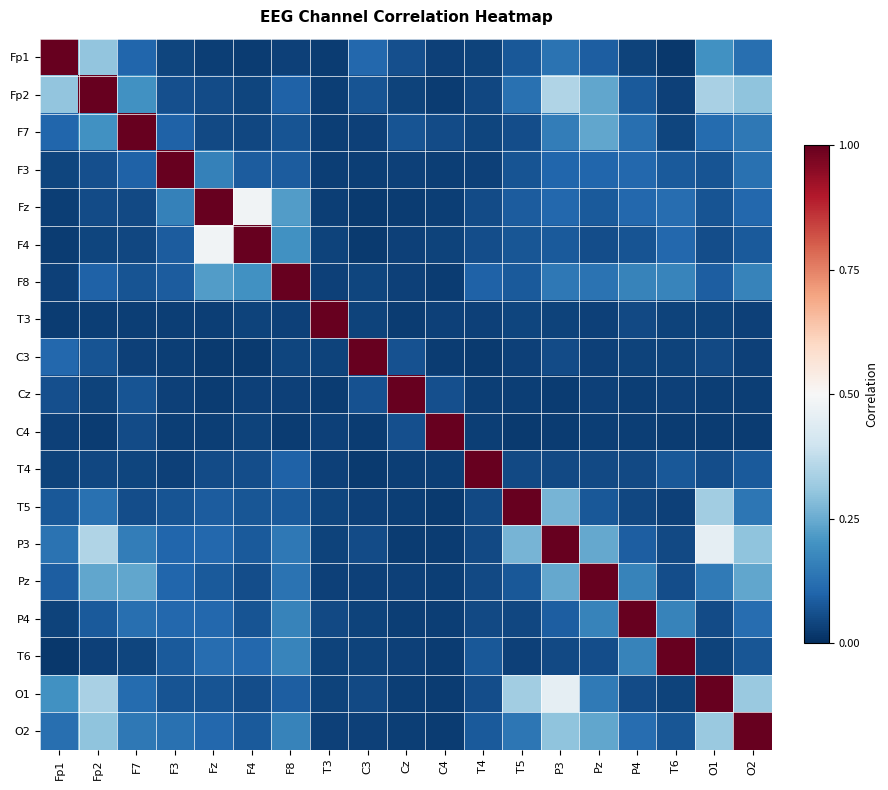

Reading left to right, list all the values displayed in this chart.

Fp1: Fp1=1.0	Fp2=0.3	F7=0.1	F3=0.0	Fz=0.0	F4=0.0	F8=0.0	T3=0.0	C3=0.1	Cz=0.1	C4=0.0	T4=0.0	T5=0.1	P3=0.1	Pz=0.1	P4=0.0	T6=0.0	O1=0.2	O2=0.1
Fp2: Fp1=0.3	Fp2=1.0	F7=0.2	F3=0.1	Fz=0.1	F4=0.0	F8=0.1	T3=0.0	C3=0.1	Cz=0.0	C4=0.0	T4=0.0	T5=0.1	P3=0.3	Pz=0.2	P4=0.1	T6=0.0	O1=0.3	O2=0.3
F7: Fp1=0.1	Fp2=0.2	F7=1.0	F3=0.1	Fz=0.1	F4=0.0	F8=0.1	T3=0.0	C3=0.0	Cz=0.1	C4=0.1	T4=0.0	T5=0.1	P3=0.2	Pz=0.2	P4=0.1	T6=0.0	O1=0.1	O2=0.1
F3: Fp1=0.0	Fp2=0.1	F7=0.1	F3=1.0	Fz=0.2	F4=0.1	F8=0.1	T3=0.0	C3=0.0	Cz=0.0	C4=0.0	T4=0.0	T5=0.1	P3=0.1	Pz=0.1	P4=0.1	T6=0.1	O1=0.1	O2=0.1
Fz: Fp1=0.0	Fp2=0.1	F7=0.1	F3=0.2	Fz=1.0	F4=0.5	F8=0.2	T3=0.0	C3=0.0	Cz=0.0	C4=0.0	T4=0.1	T5=0.1	P3=0.1	Pz=0.1	P4=0.1	T6=0.1	O1=0.1	O2=0.1
F4: Fp1=0.0	Fp2=0.0	F7=0.0	F3=0.1	Fz=0.5	F4=1.0	F8=0.2	T3=0.0	C3=0.0	Cz=0.0	C4=0.0	T4=0.1	T5=0.1	P3=0.1	Pz=0.1	P4=0.1	T6=0.1	O1=0.1	O2=0.1
F8: Fp1=0.0	Fp2=0.1	F7=0.1	F3=0.1	Fz=0.2	F4=0.2	F8=1.0	T3=0.0	C3=0.0	Cz=0.0	C4=0.0	T4=0.1	T5=0.1	P3=0.1	Pz=0.1	P4=0.2	T6=0.2	O1=0.1	O2=0.2
T3: Fp1=0.0	Fp2=0.0	F7=0.0	F3=0.0	Fz=0.0	F4=0.0	F8=0.0	T3=1.0	C3=0.0	Cz=0.0	C4=0.0	T4=0.0	T5=0.0	P3=0.0	Pz=0.0	P4=0.0	T6=0.0	O1=0.0	O2=0.0
C3: Fp1=0.1	Fp2=0.1	F7=0.0	F3=0.0	Fz=0.0	F4=0.0	F8=0.0	T3=0.0	C3=1.0	Cz=0.1	C4=0.0	T4=0.0	T5=0.0	P3=0.1	Pz=0.0	P4=0.0	T6=0.0	O1=0.0	O2=0.0
Cz: Fp1=0.1	Fp2=0.0	F7=0.1	F3=0.0	Fz=0.0	F4=0.0	F8=0.0	T3=0.0	C3=0.1	Cz=1.0	C4=0.1	T4=0.0	T5=0.0	P3=0.0	Pz=0.0	P4=0.0	T6=0.0	O1=0.0	O2=0.0
C4: Fp1=0.0	Fp2=0.0	F7=0.1	F3=0.0	Fz=0.0	F4=0.0	F8=0.0	T3=0.0	C3=0.0	Cz=0.1	C4=1.0	T4=0.0	T5=0.0	P3=0.0	Pz=0.0	P4=0.0	T6=0.0	O1=0.0	O2=0.0
T4: Fp1=0.0	Fp2=0.0	F7=0.0	F3=0.0	Fz=0.1	F4=0.1	F8=0.1	T3=0.0	C3=0.0	Cz=0.0	C4=0.0	T4=1.0	T5=0.0	P3=0.0	Pz=0.0	P4=0.1	T6=0.1	O1=0.1	O2=0.1
T5: Fp1=0.1	Fp2=0.1	F7=0.1	F3=0.1	Fz=0.1	F4=0.1	F8=0.1	T3=0.0	C3=0.0	Cz=0.0	C4=0.0	T4=0.0	T5=1.0	P3=0.3	Pz=0.1	P4=0.0	T6=0.0	O1=0.3	O2=0.1
P3: Fp1=0.1	Fp2=0.3	F7=0.2	F3=0.1	Fz=0.1	F4=0.1	F8=0.1	T3=0.0	C3=0.1	Cz=0.0	C4=0.0	T4=0.0	T5=0.3	P3=1.0	Pz=0.2	P4=0.1	T6=0.0	O1=0.5	O2=0.3
Pz: Fp1=0.1	Fp2=0.2	F7=0.2	F3=0.1	Fz=0.1	F4=0.1	F8=0.1	T3=0.0	C3=0.0	Cz=0.0	C4=0.0	T4=0.0	T5=0.1	P3=0.2	Pz=1.0	P4=0.2	T6=0.1	O1=0.1	O2=0.2
P4: Fp1=0.0	Fp2=0.1	F7=0.1	F3=0.1	Fz=0.1	F4=0.1	F8=0.2	T3=0.0	C3=0.0	Cz=0.0	C4=0.0	T4=0.1	T5=0.0	P3=0.1	Pz=0.2	P4=1.0	T6=0.2	O1=0.1	O2=0.1
T6: Fp1=0.0	Fp2=0.0	F7=0.0	F3=0.1	Fz=0.1	F4=0.1	F8=0.2	T3=0.0	C3=0.0	Cz=0.0	C4=0.0	T4=0.1	T5=0.0	P3=0.0	Pz=0.1	P4=0.2	T6=1.0	O1=0.0	O2=0.1
O1: Fp1=0.2	Fp2=0.3	F7=0.1	F3=0.1	Fz=0.1	F4=0.1	F8=0.1	T3=0.0	C3=0.0	Cz=0.0	C4=0.0	T4=0.1	T5=0.3	P3=0.5	Pz=0.1	P4=0.1	T6=0.0	O1=1.0	O2=0.3
O2: Fp1=0.1	Fp2=0.3	F7=0.1	F3=0.1	Fz=0.1	F4=0.1	F8=0.2	T3=0.0	C3=0.0	Cz=0.0	C4=0.0	T4=0.1	T5=0.1	P3=0.3	Pz=0.2	P4=0.1	T6=0.1	O1=0.3	O2=1.0